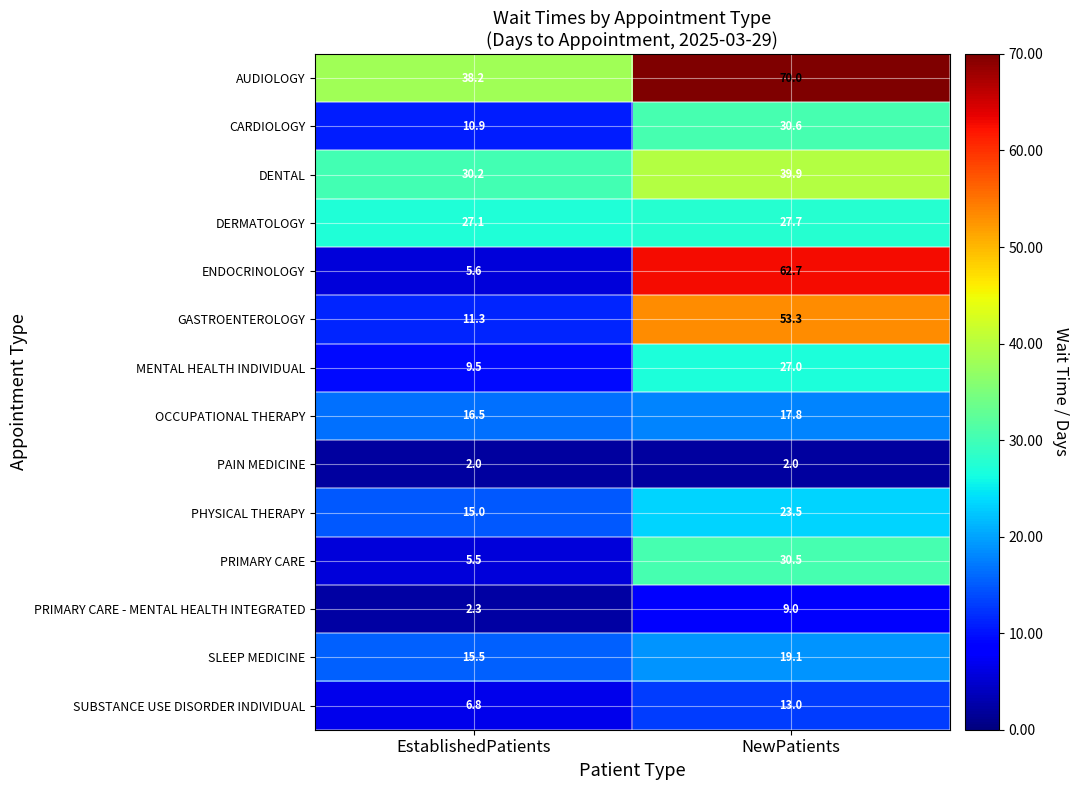

Which series changed the most between EstablishedPatients and NewPatients?

ENDOCRINOLOGY